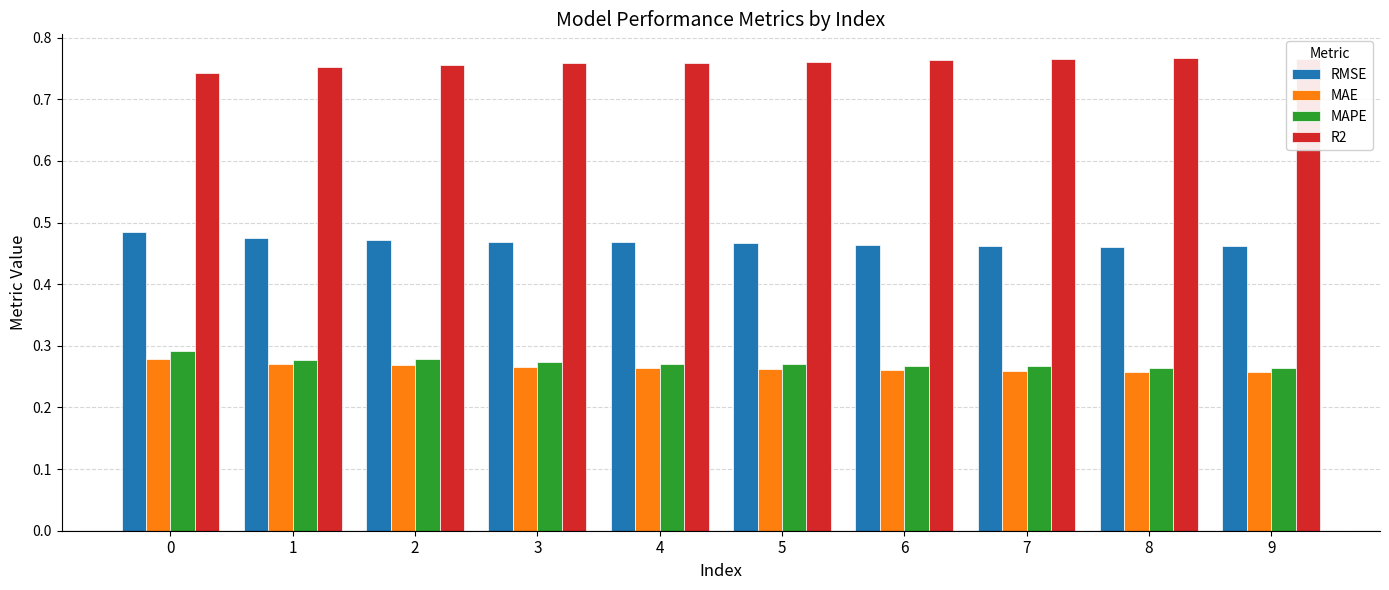

How many RMSE values are between 0 and 1?

10